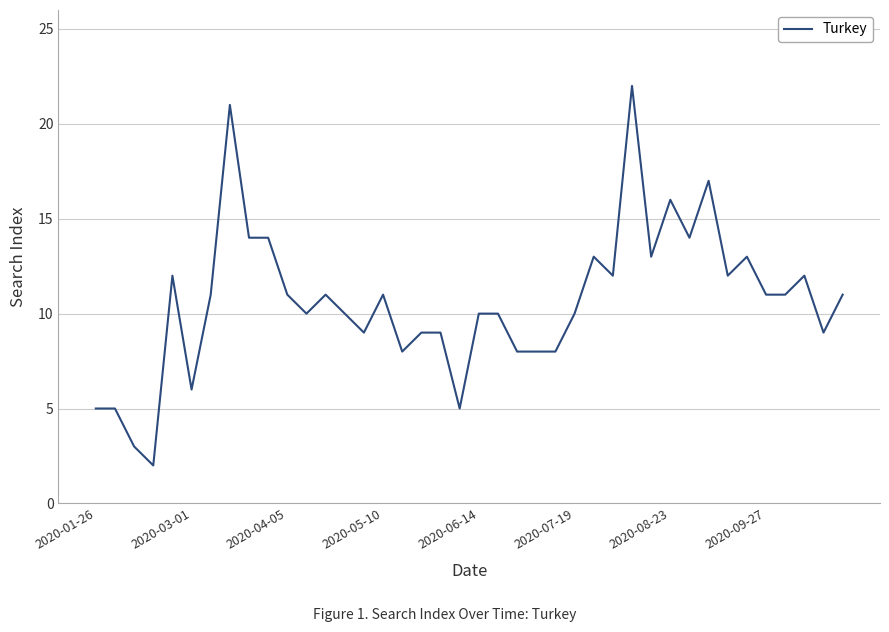

What is the maximum value shown in the chart?

22